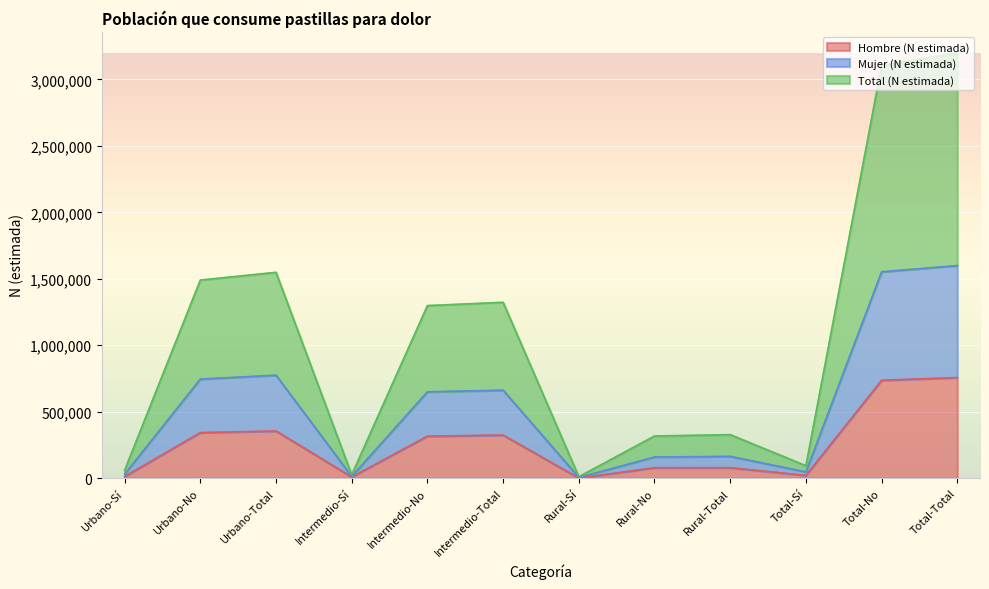

What is the label of the 11th point from the left?

Total-No